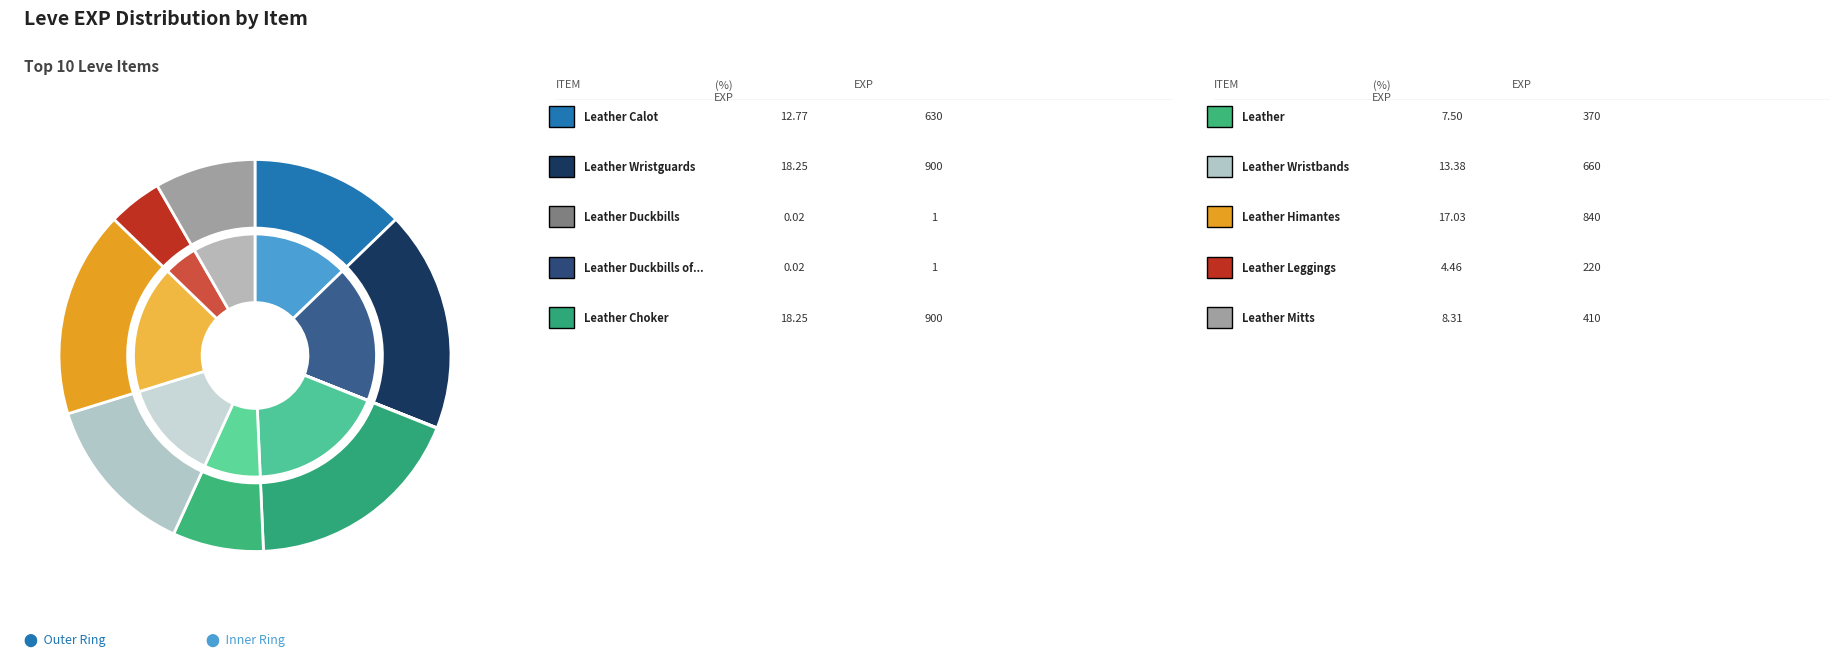

Is it true that Leather Wristbands (5) is 3% of the pie?

False